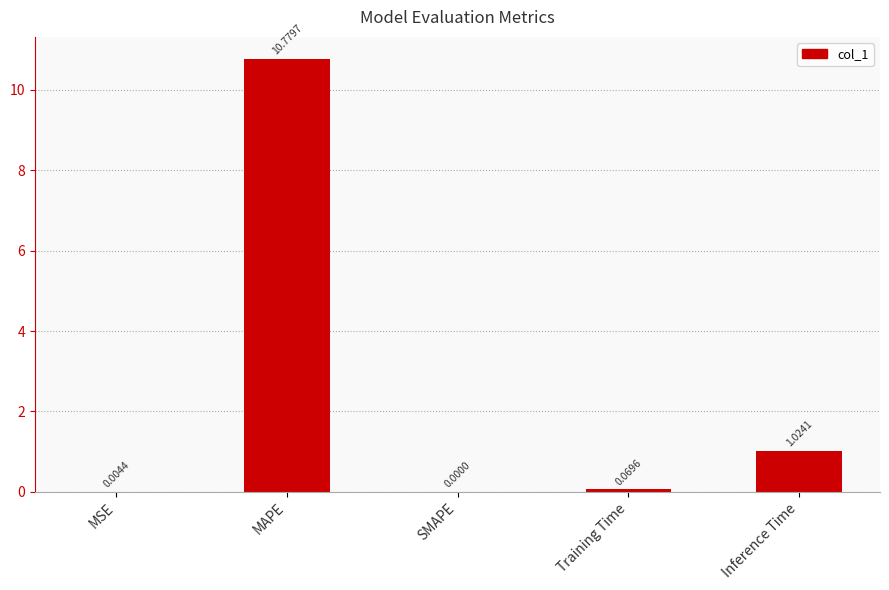

What is the sum of all values?

11.9